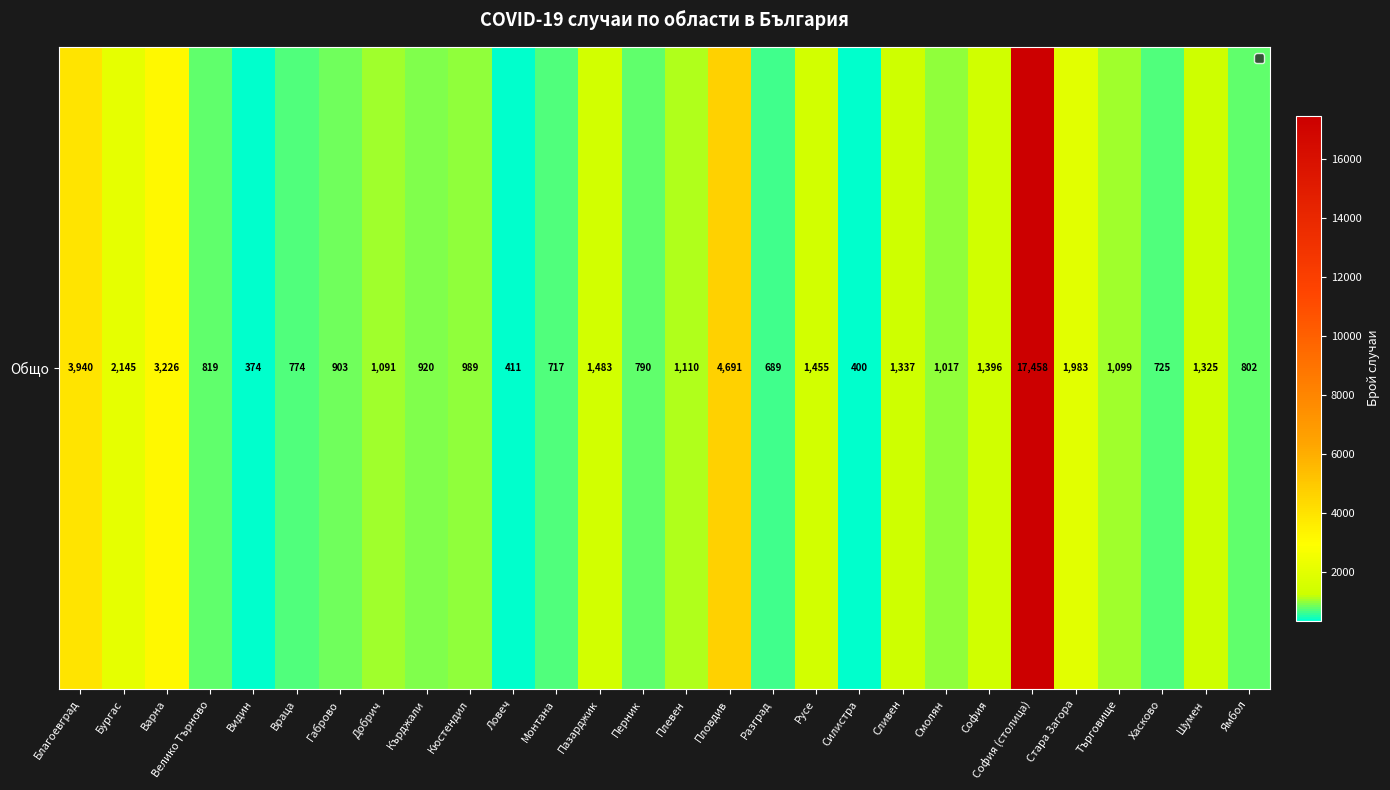

What is the change in value from Смолян to Стара Загора?

+966